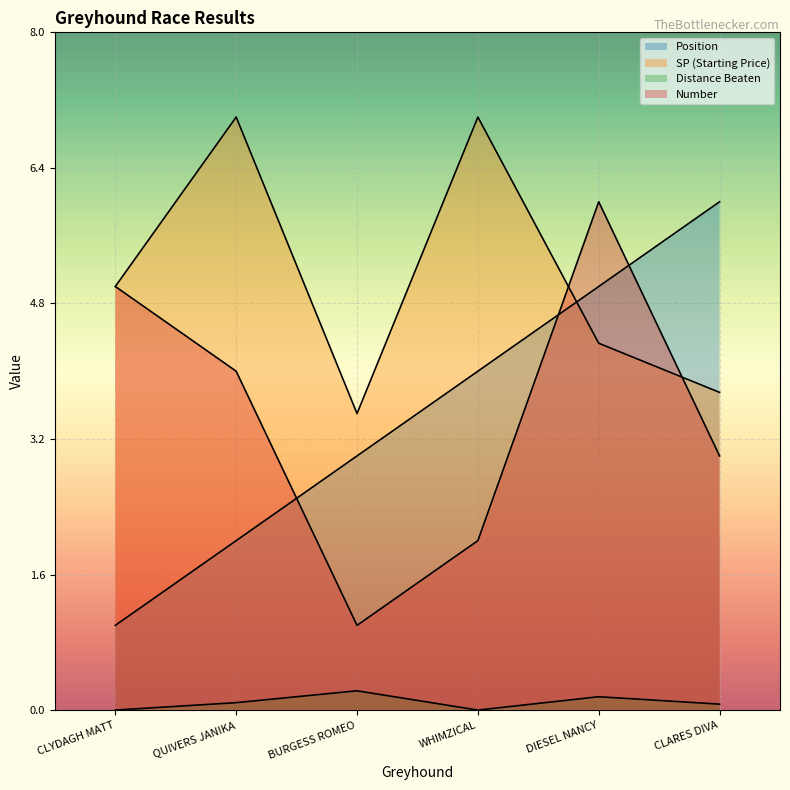

What is the average value of the position series?

3.5